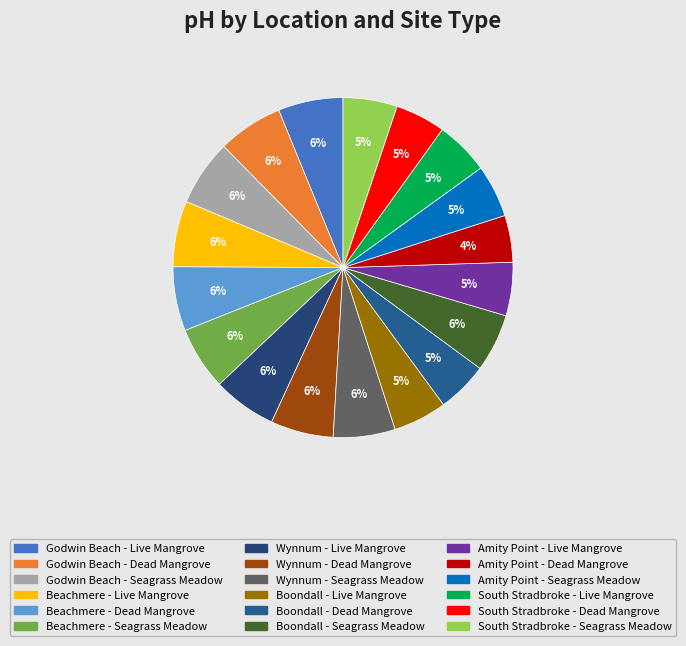

Rank the categories by value from highest to lowest.

Godwin Beach - Seagrass Meadow, Beachmere - Live Mangrove, Godwin Beach - Dead Mangrove, Godwin Beach - Live Mangrove, Beachmere - Dead Mangrove, Wynnum - Live Mangrove, Beachmere - Seagrass Meadow, Wynnum - Dead Mangrove, Wynnum - Seagrass Meadow, Boondall - Seagrass Meadow, South Stradbroke - Seagrass Meadow, South Stradbroke - Live Mangrove, Boondall - Live Mangrove, Amity Point - Live Mangrove, Amity Point - Seagrass Meadow, Boondall - Dead Mangrove, South Stradbroke - Dead Mangrove, Amity Point - Dead Mangrove